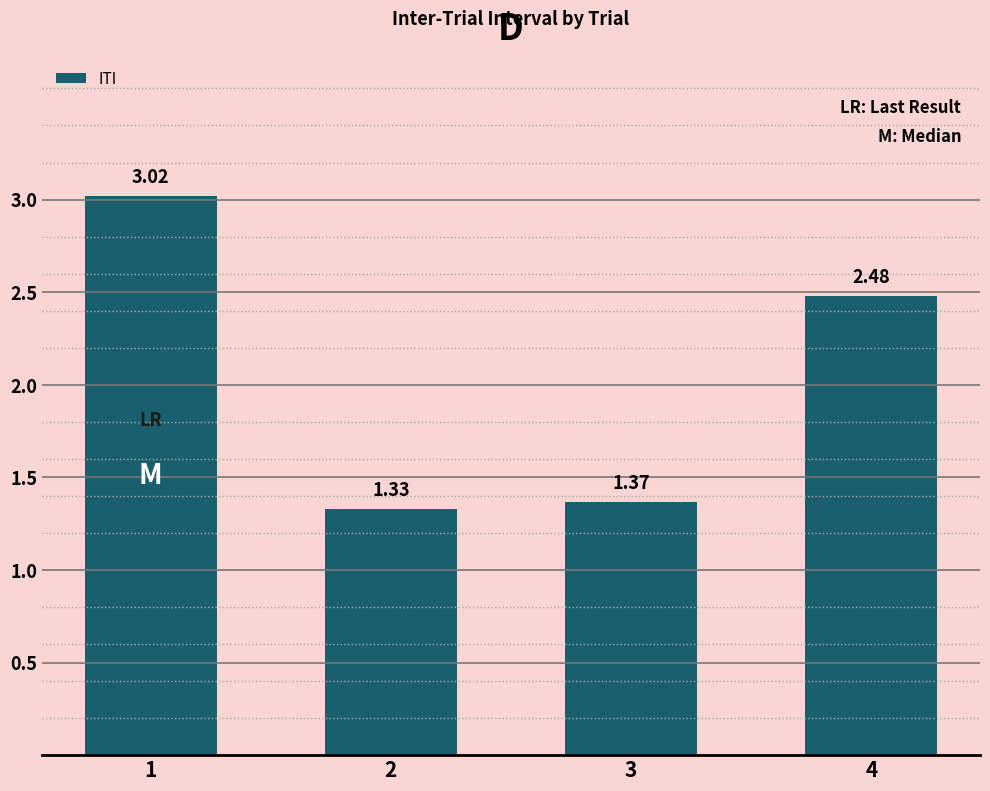

What is the difference between the values at 1 and 2?

1.7